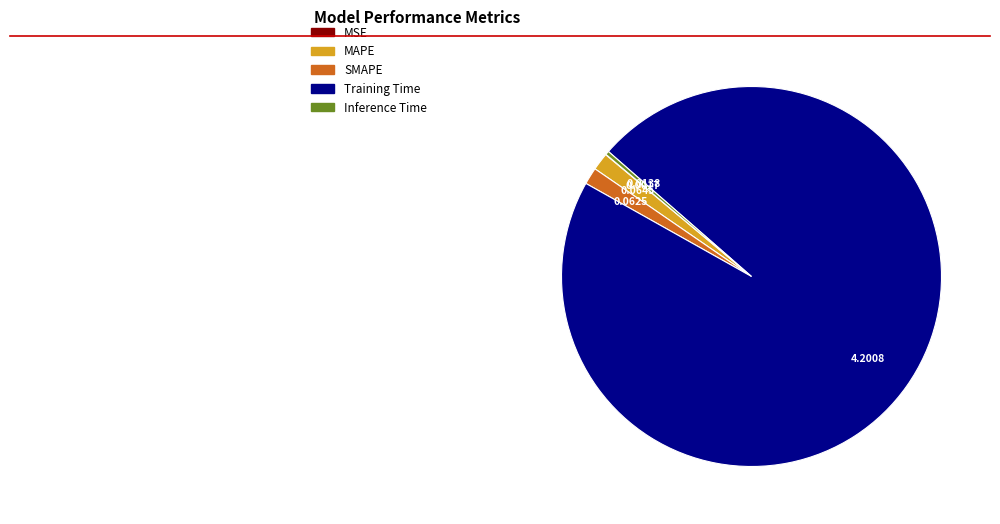

Does any single category account for the majority?

Yes